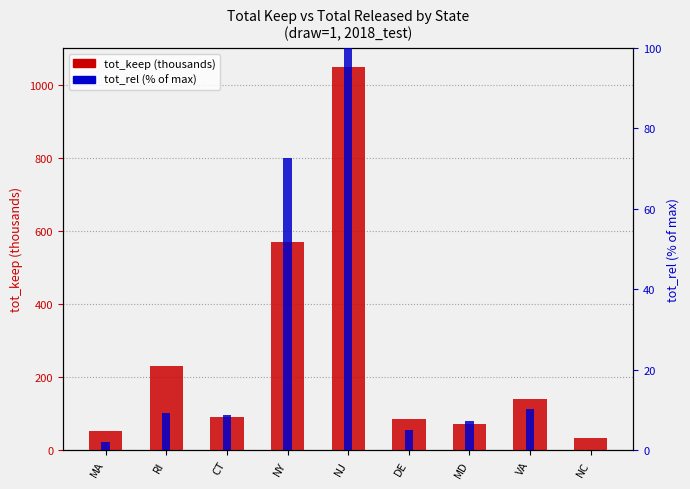

Is it true that tot_keep (thousands) equals 298.7 at RI?

False